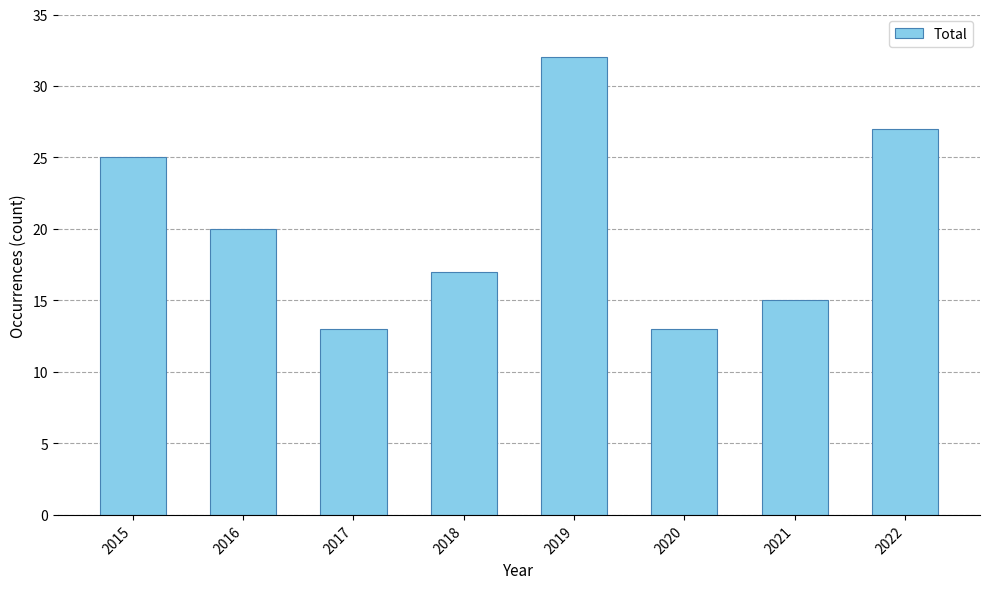

Which has a higher value, 2017 or 2021?

2021